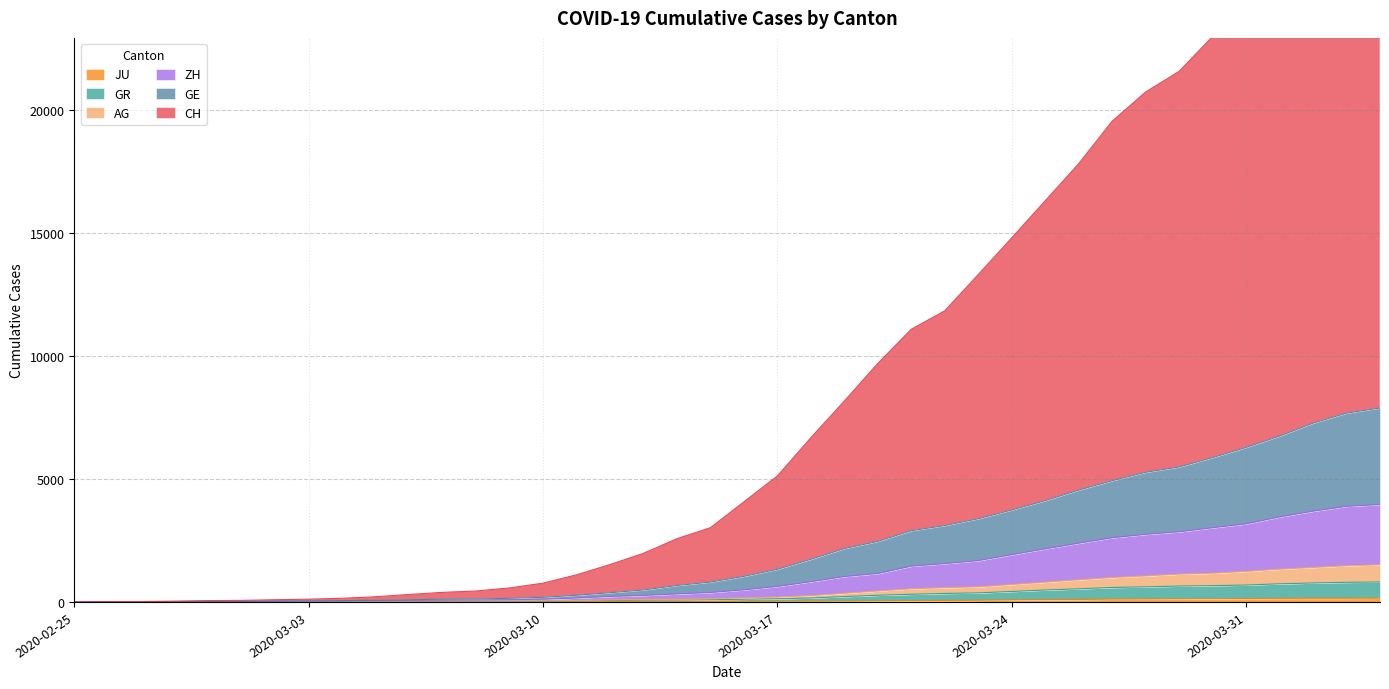

What is the greatest value displayed?

29746